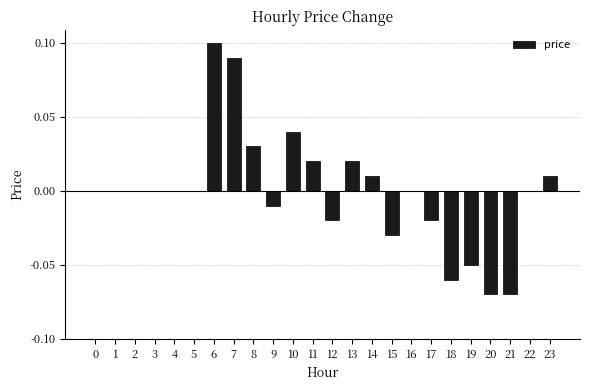

At which category does the chart reach its peak across all series?

6